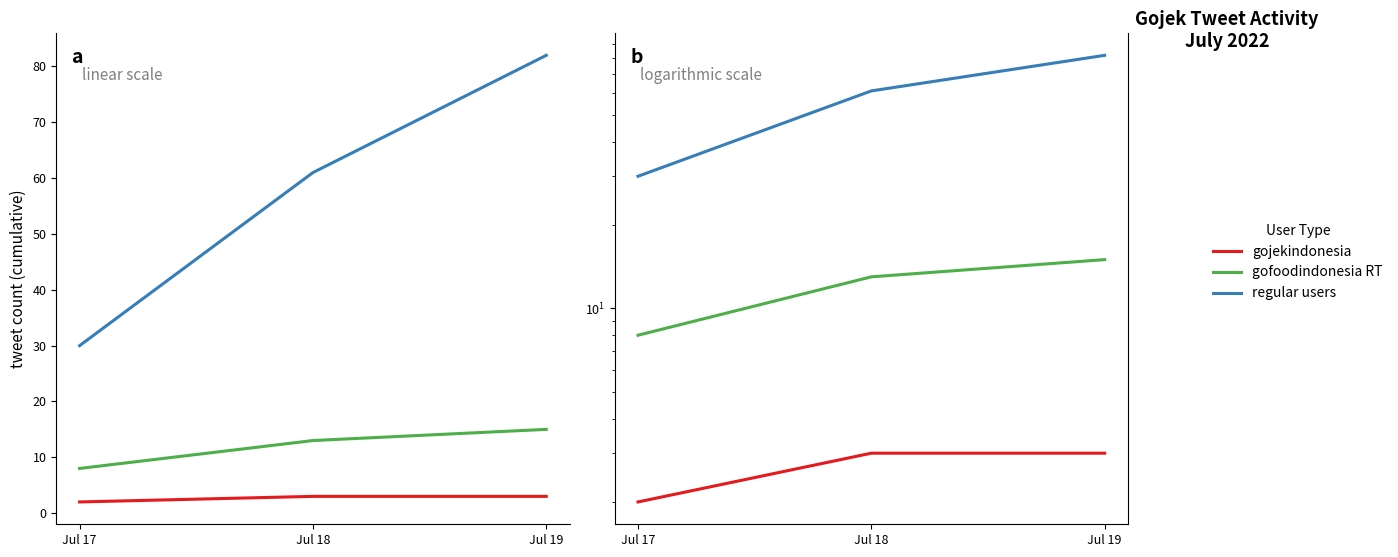

At which label does gofoodindonesia RT reach its minimum?

Jul 17